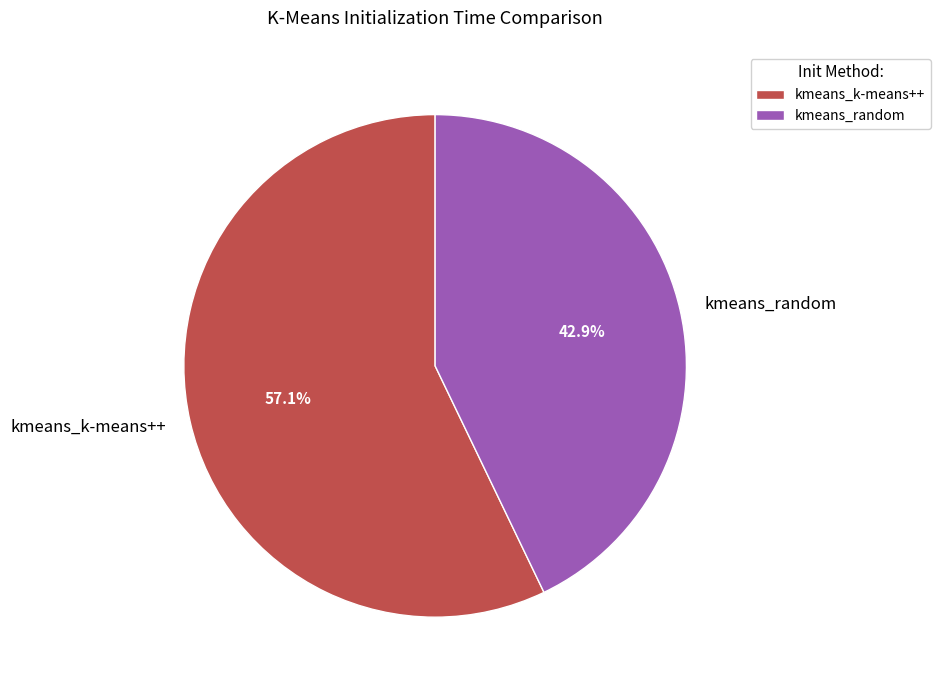

Which category has the biggest portion of the pie?

kmeans_k-means++